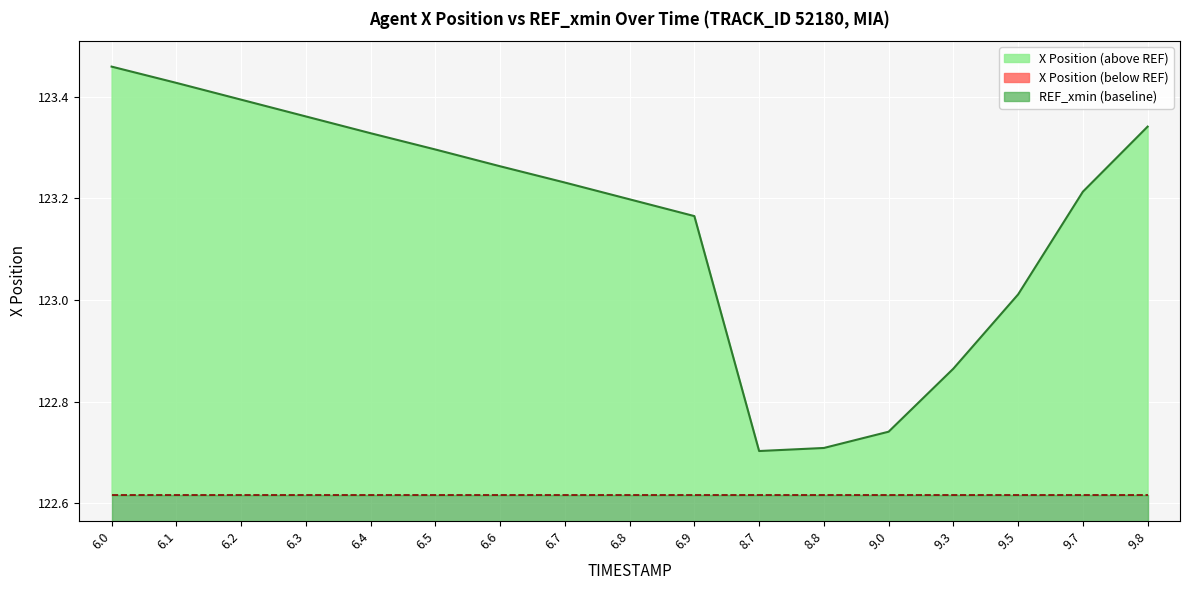

What is the label of the 8th point from the right?

6.9